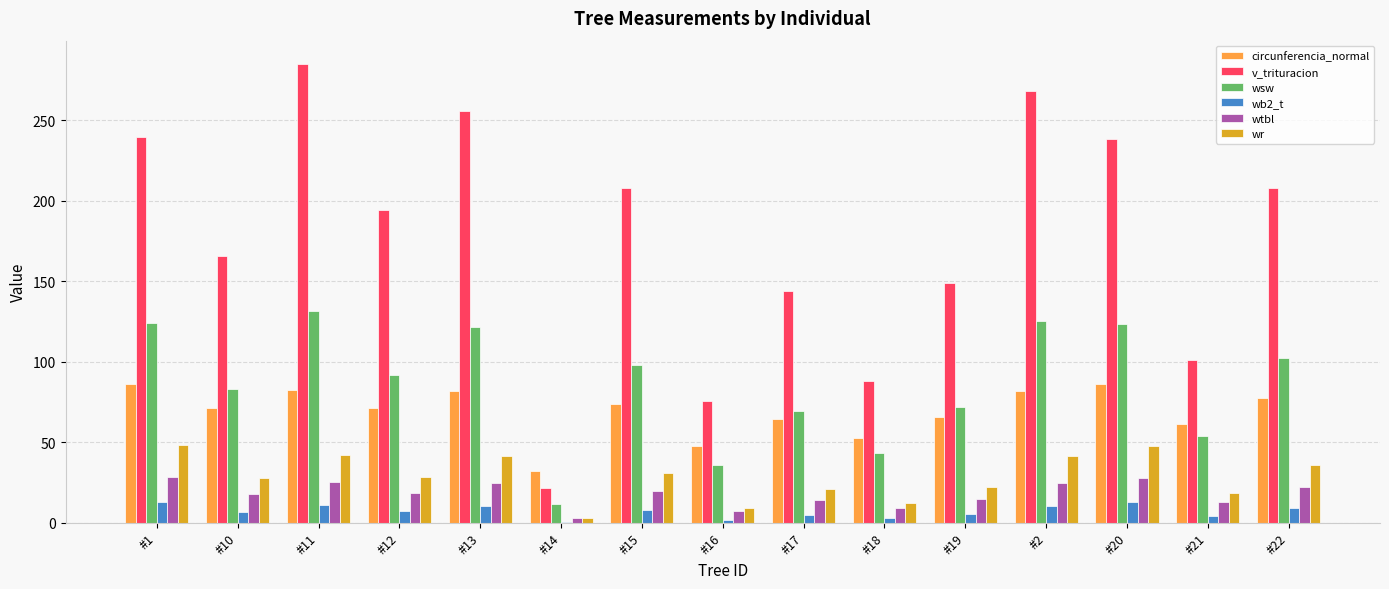

What is the sum of the wr values at #2 and #21?

59.6